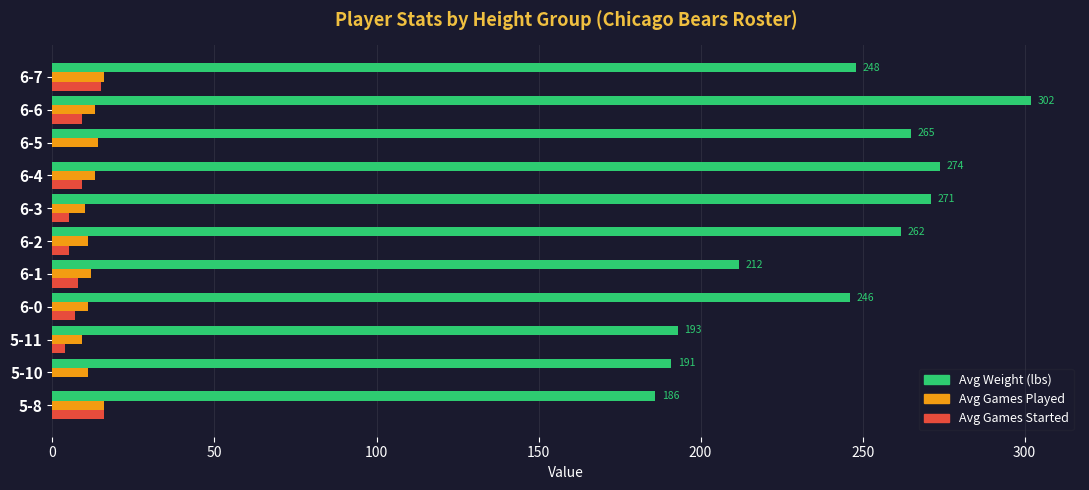

How many categories are shown in the chart?

11